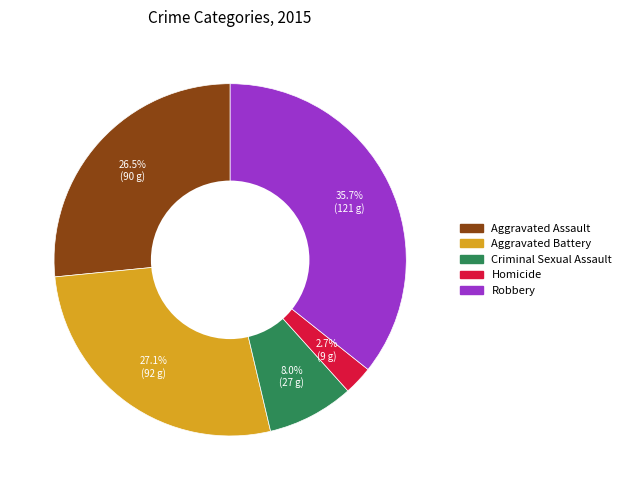

How many segments does this pie chart have?

5